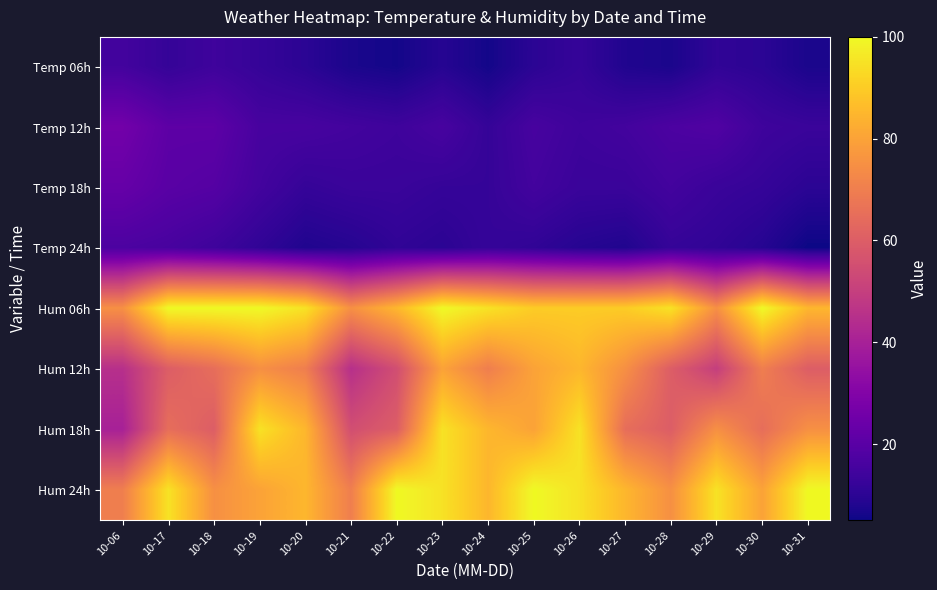

What is the difference between the highest and lowest values at 10-06?

60